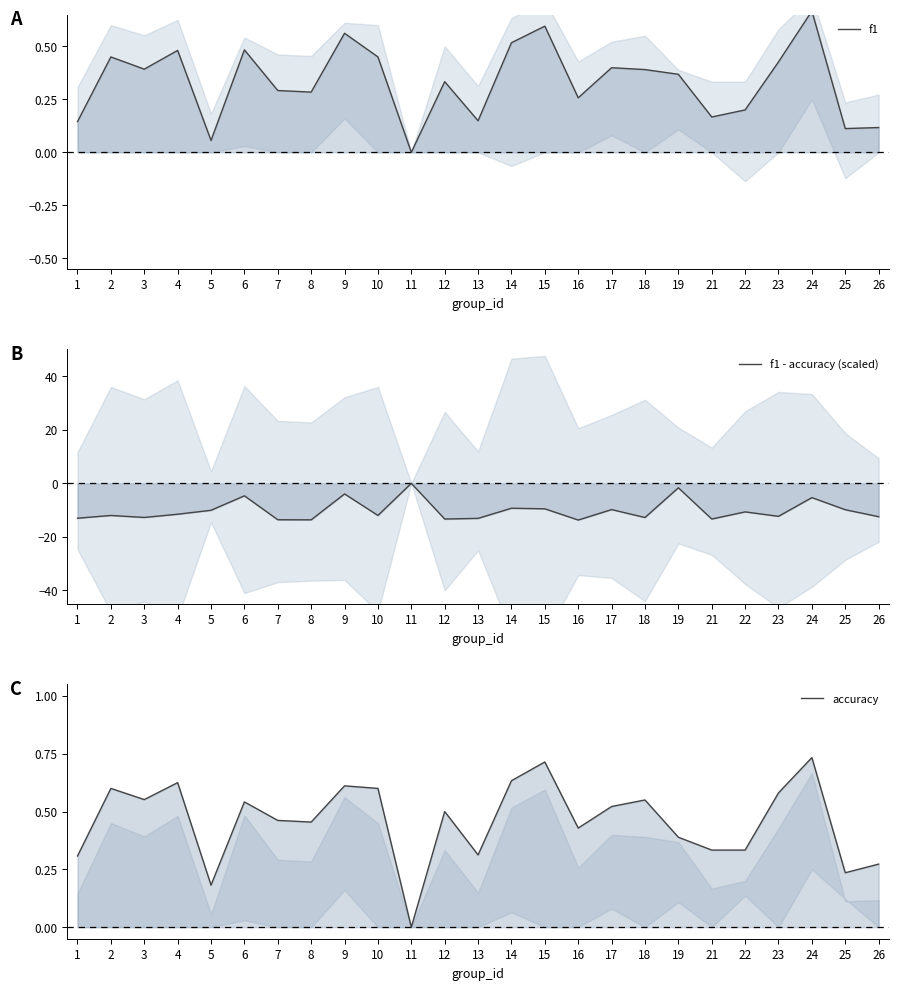

What is the difference between the highest and lowest values at 13?

13.4